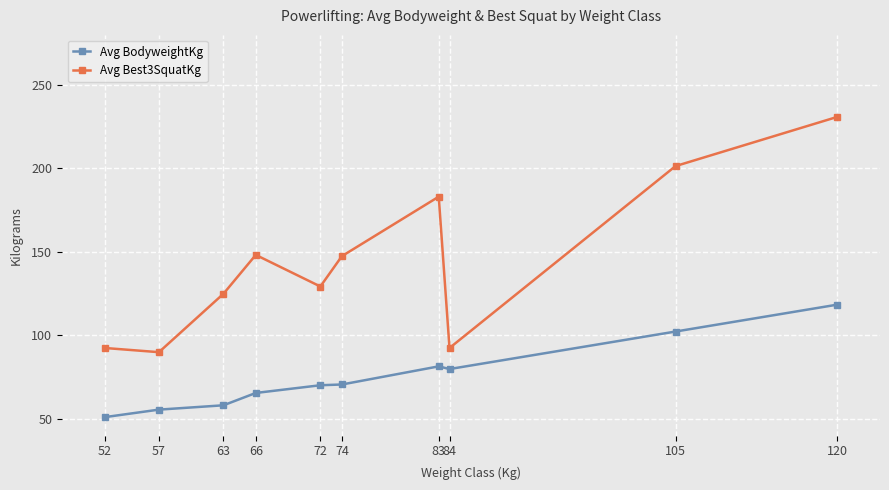

Which series has the largest range (max minus min)?

Avg Best3SquatKg